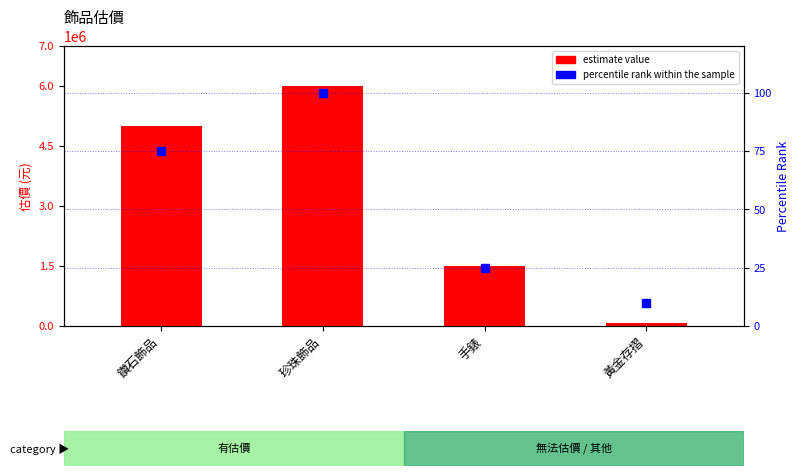

Which series has the largest Y range (max minus min)?

estimate value